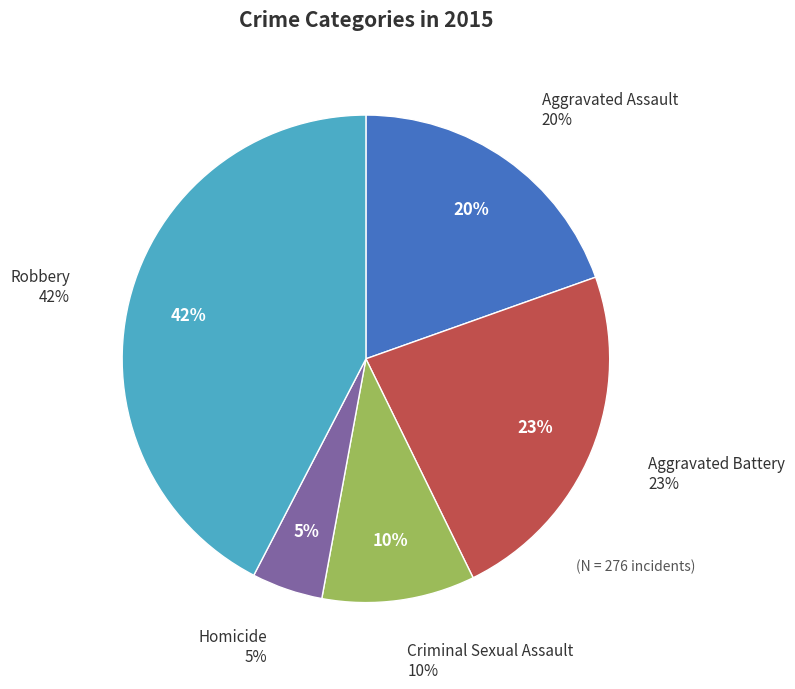

How many segments does this pie chart have?

5